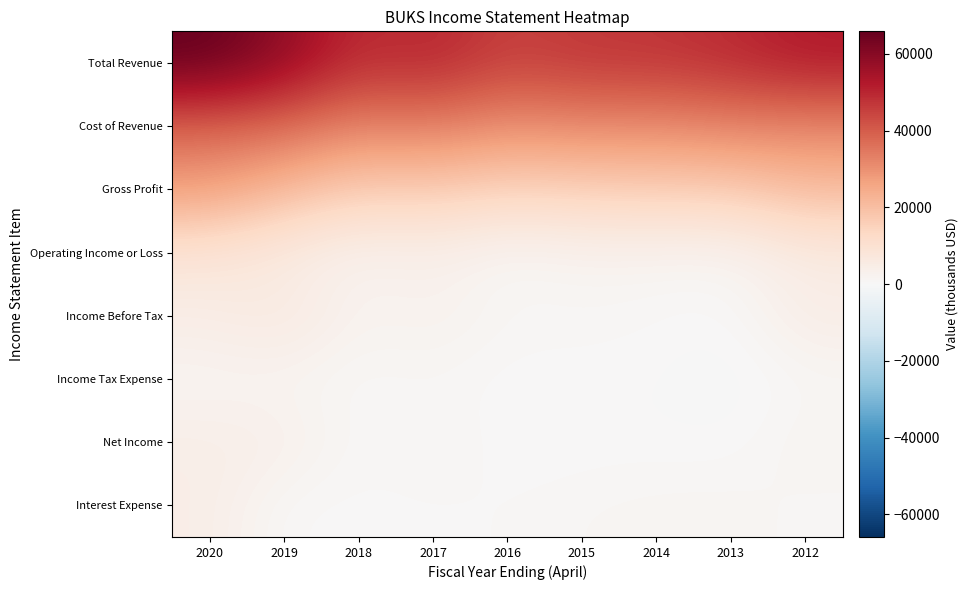

What is the spread (max minus min) of values at 2020?

64600